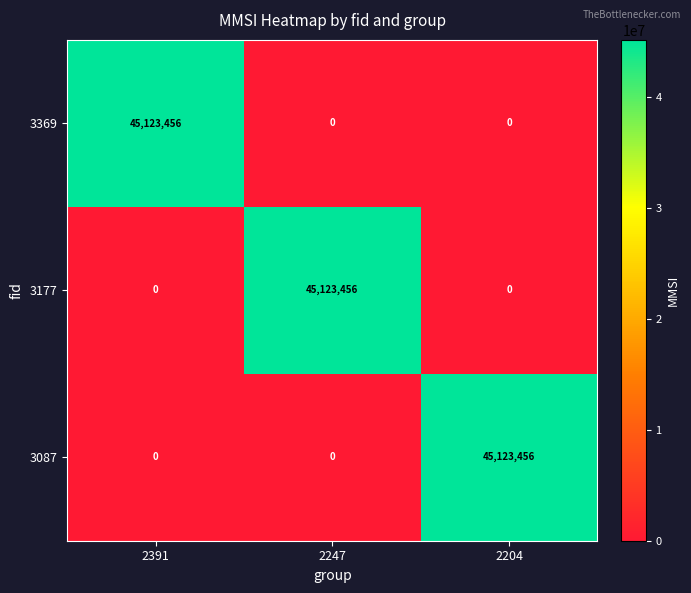

What is the difference between the highest and lowest values at 2391?

45123456